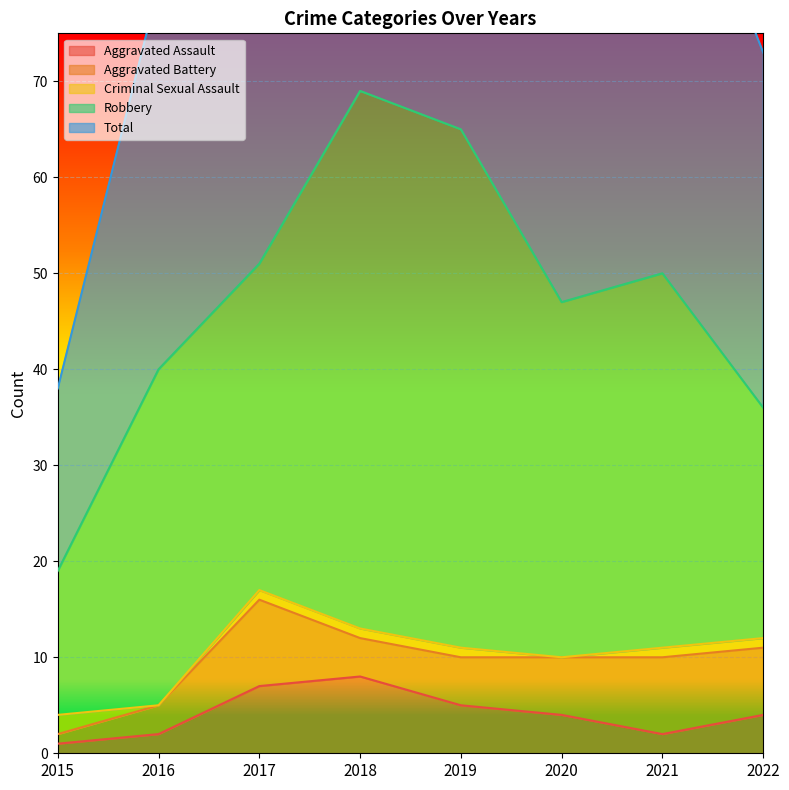

Reading right to left, transcribe all the data shown in this chart.

Aggravated Assault: 4	2	4	5	8	7	2	1
Aggravated Battery: 7	8	6	5	4	9	3	1
Criminal Sexual Assault: 1	1	0	1	1	1	0	2
Robbery: 24	39	37	54	56	34	35	15
Total: 37	50	47	65	69	51	40	19